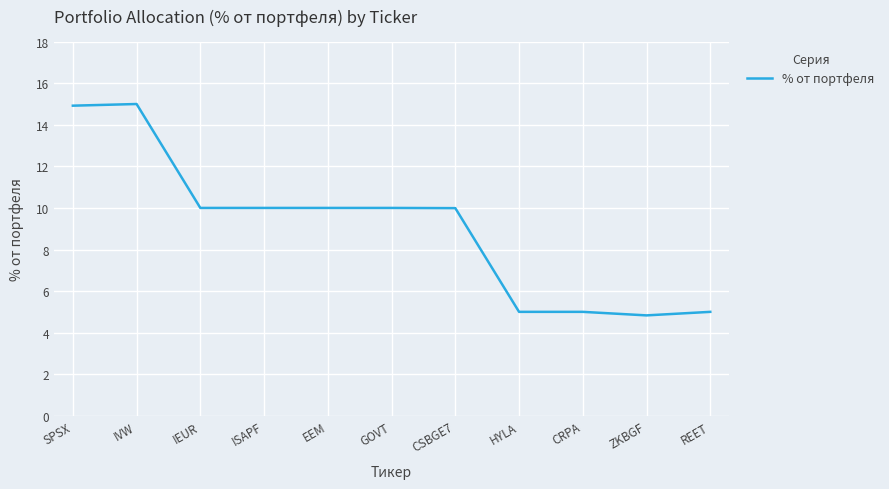

Approximately how many times larger is the value at ISAPF compared to GOVT?

1.0